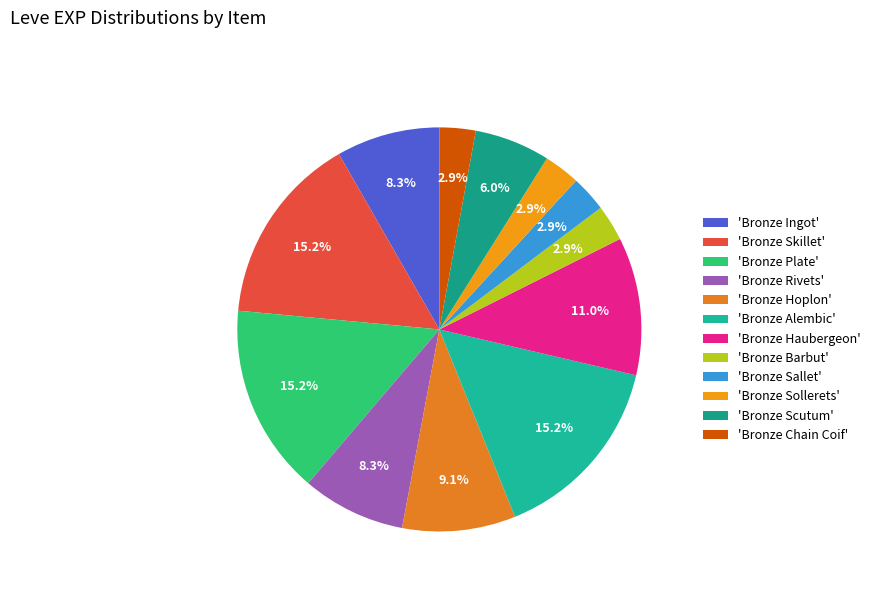

How many segments does this pie chart have?

12